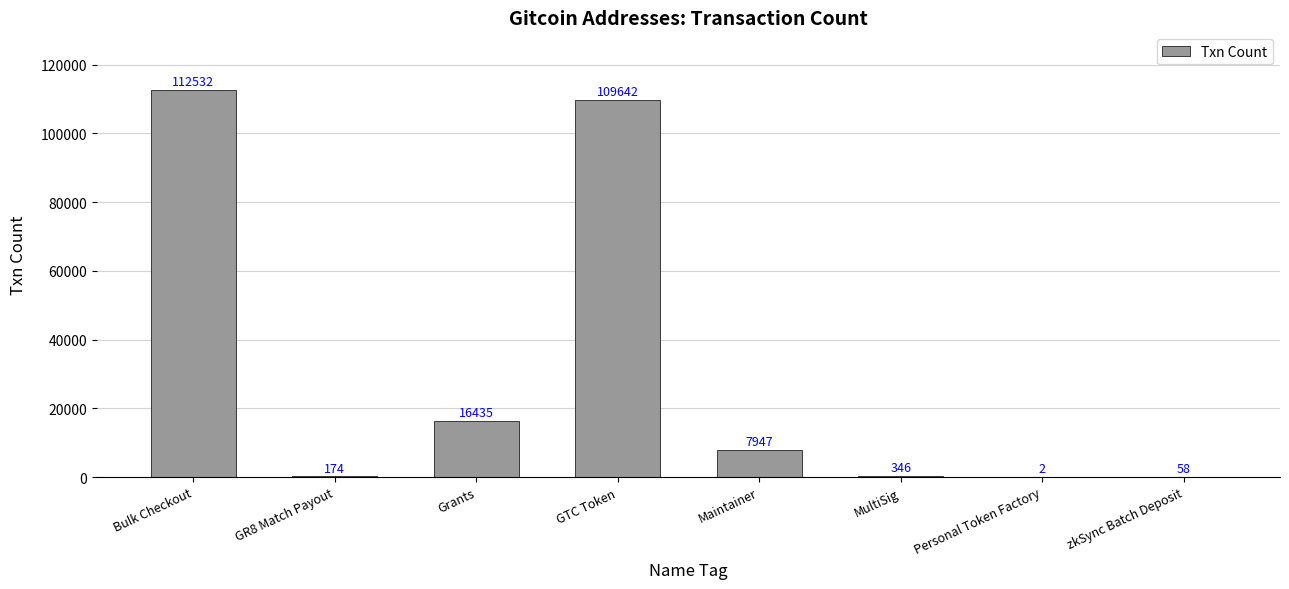

At which label does the data first exceed 7947?

Bulk Checkout